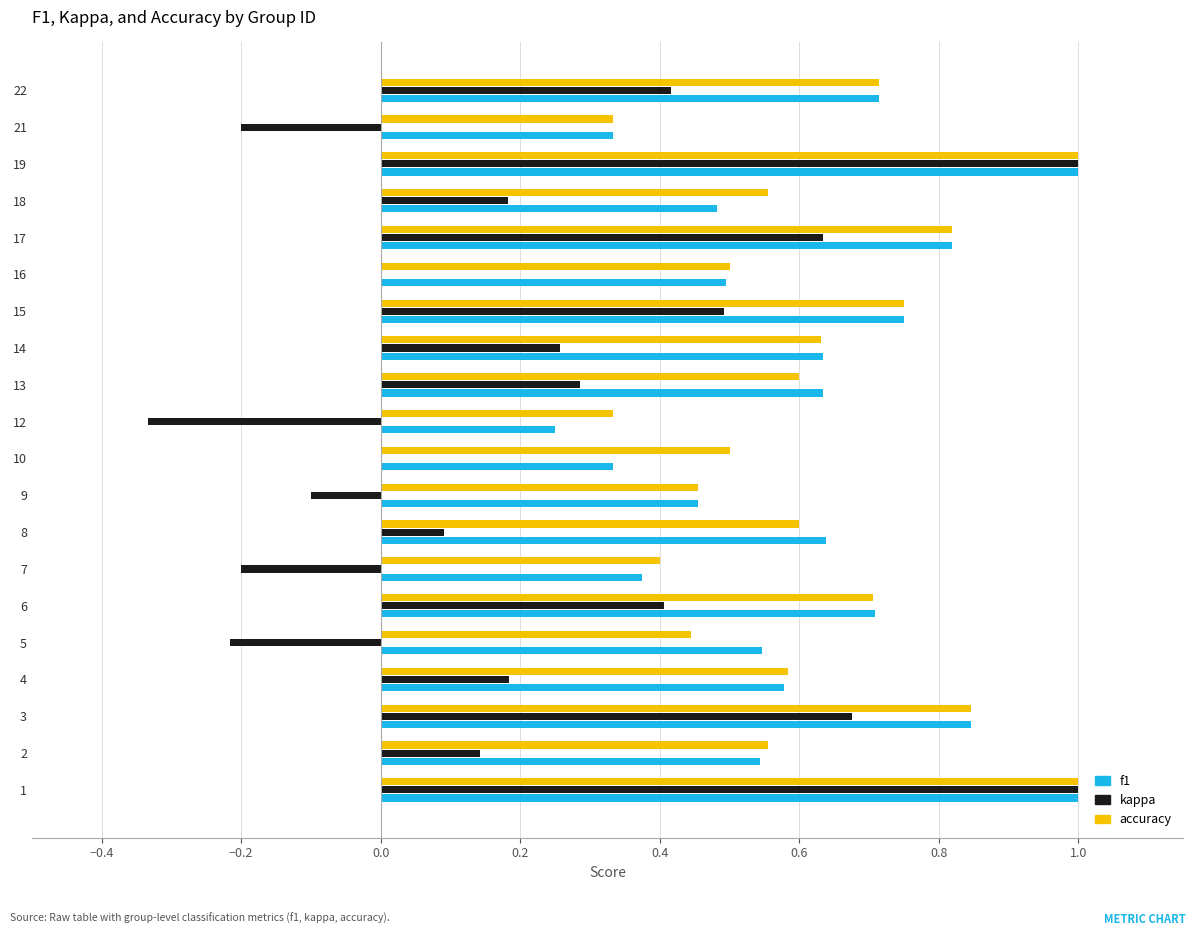

Is the value of kappa at 13 greater than the value of accuracy at 13?

No